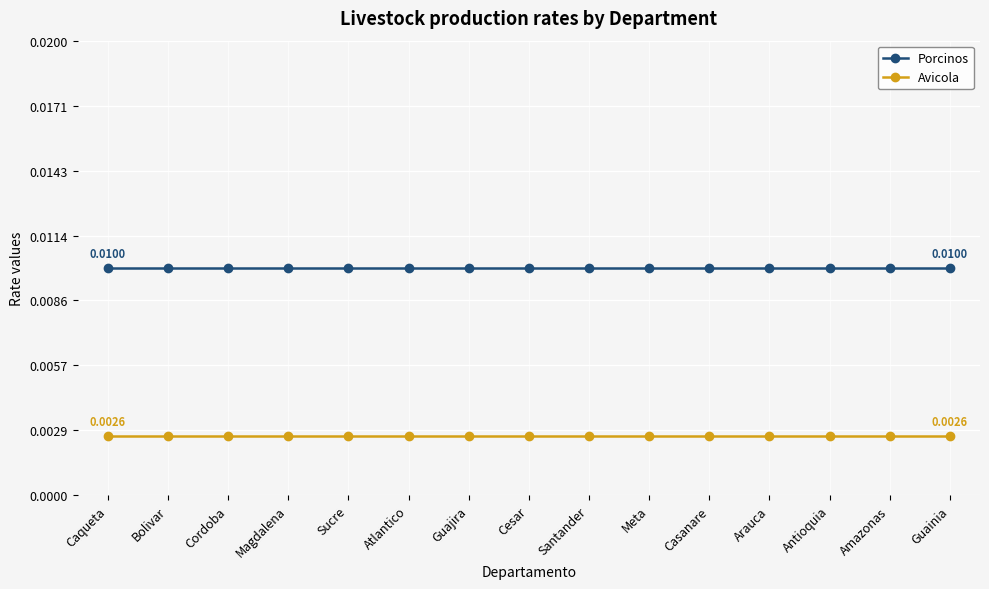

What is the label of the 12th point from the left?

Arauca